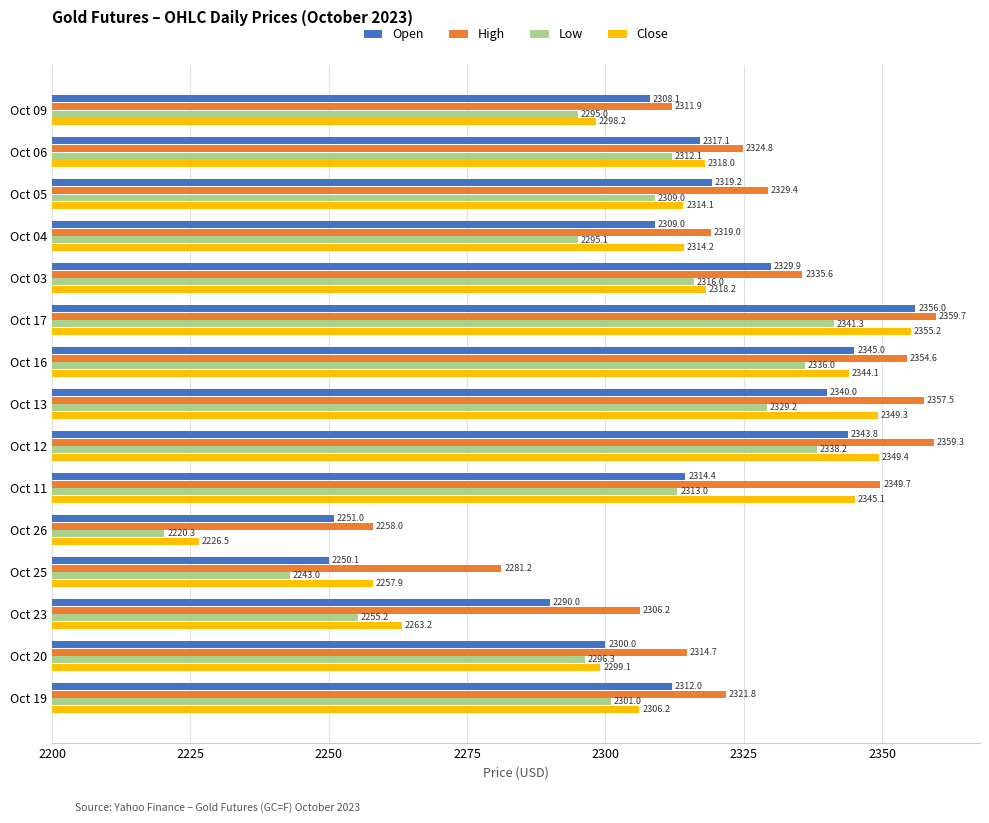

What are all the series names shown in the legend?

Open, High, Low, Close